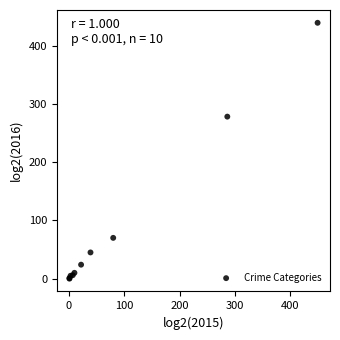

What Y value in the scatter plot is closest to 219?

278